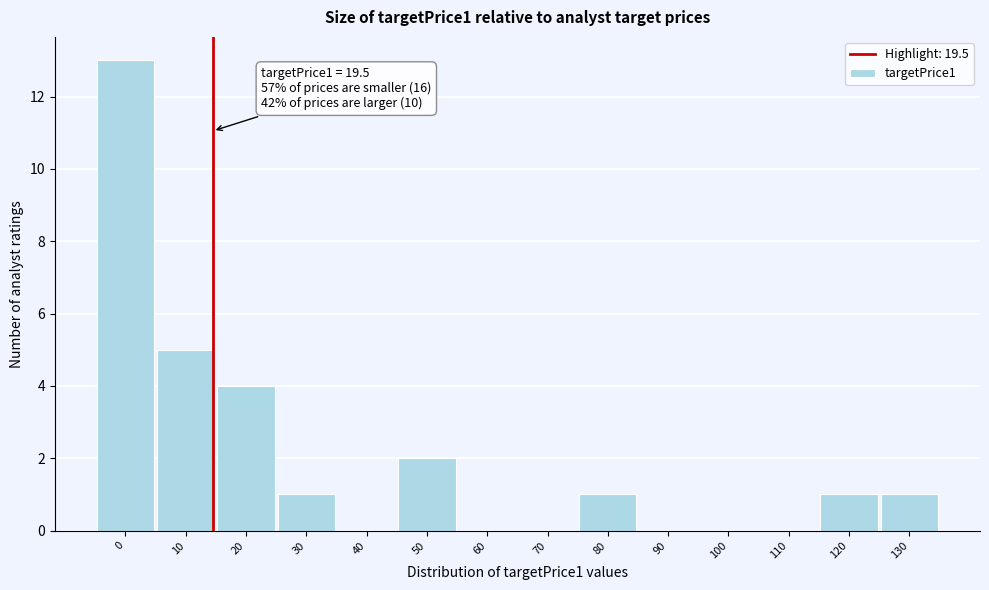

Reading left to right, extract all data points from this chart.

0=13	10=5	20=4	30=1	40=0	50=2	60=0	70=0	80=1	90=0	100=0	110=0	120=1	130=1